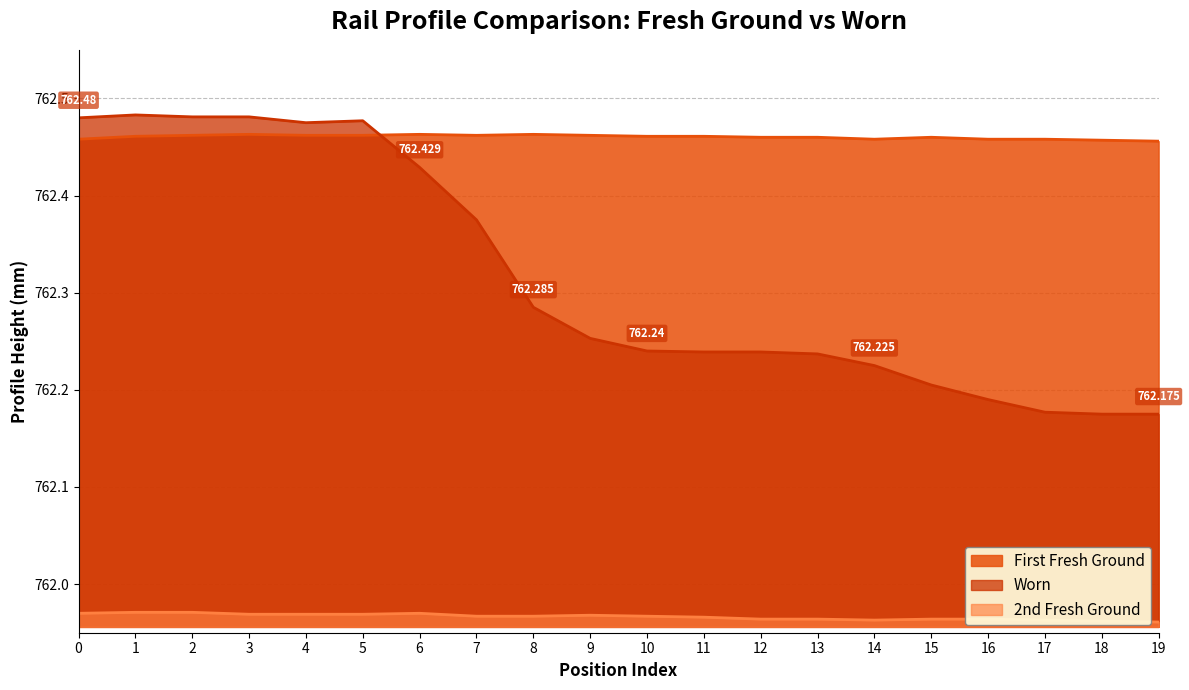

At which label does Worn reach its peak?

1